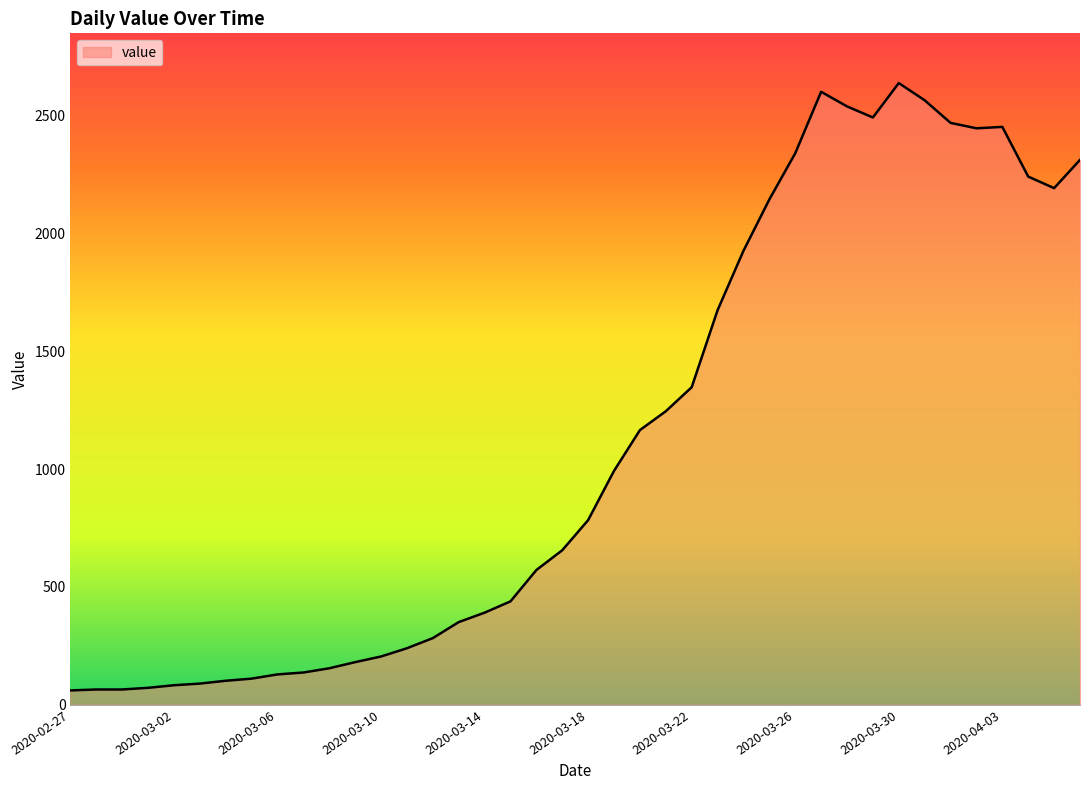

What is the difference between the maximum and minimum values?

2578